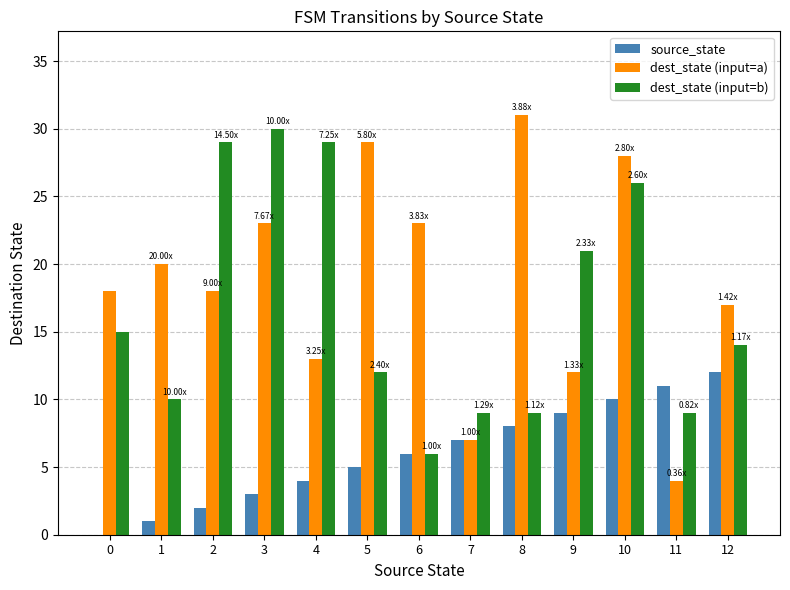

True or false: dest_state (input=b) has a value of 29 at 4.

True